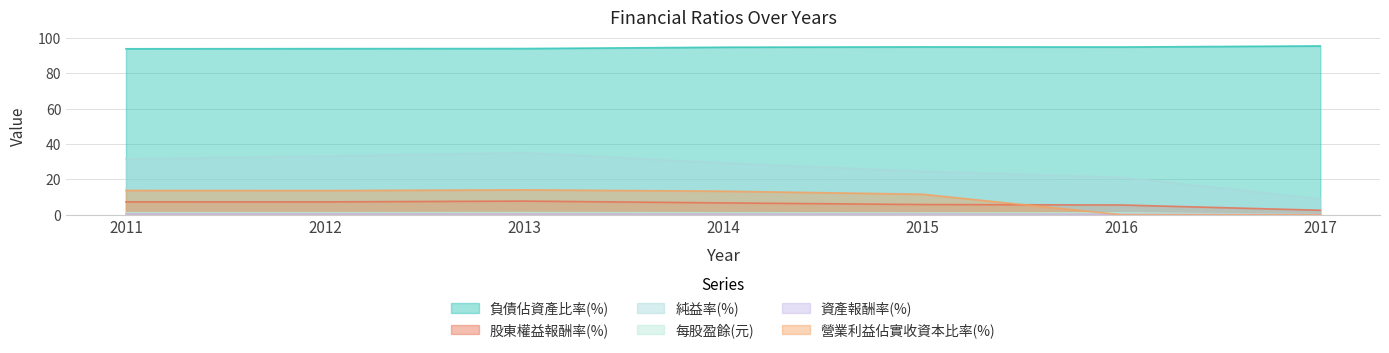

What is the maximum value shown in the chart?

95.6